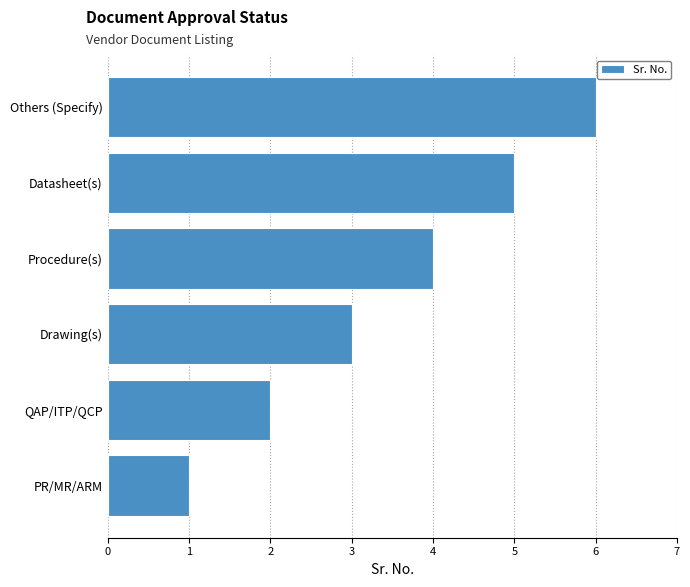

The chart shows a value of 3 at QAP/ITP/QCP. True or false?

False